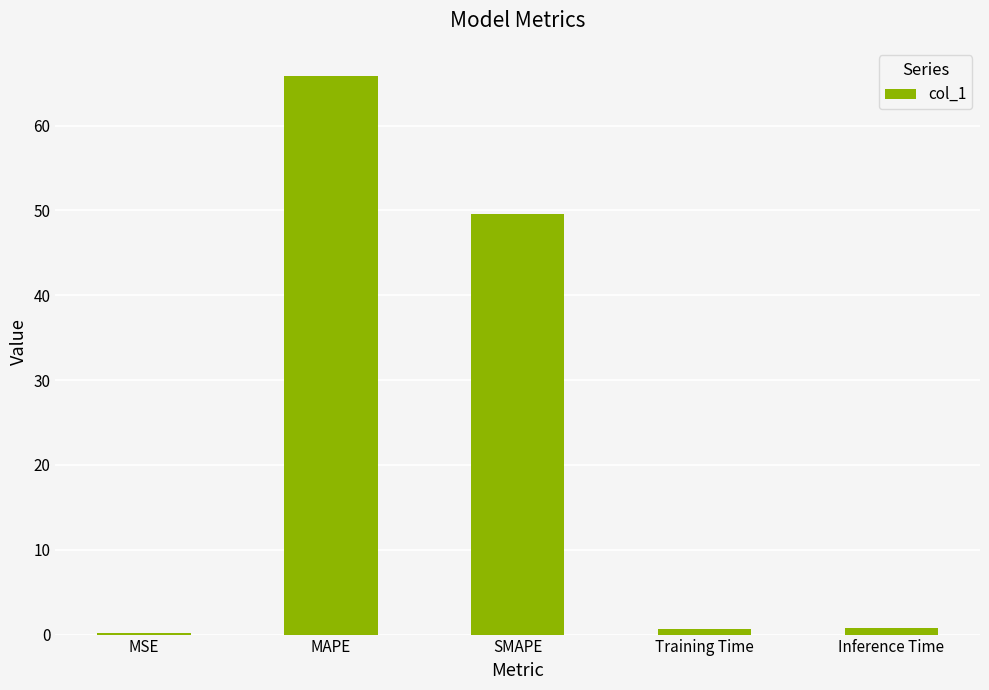

What is the sum of all values?

117.1